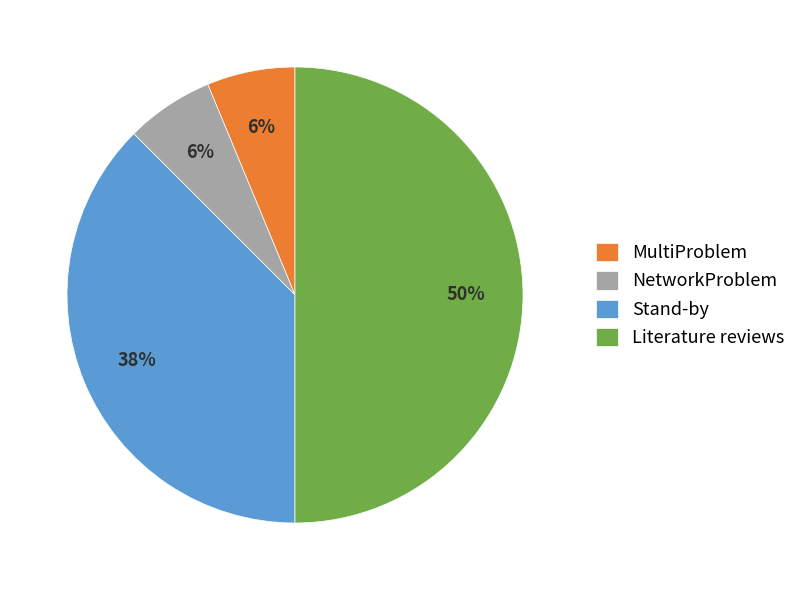

Which category has the biggest portion of the pie?

Literature reviews